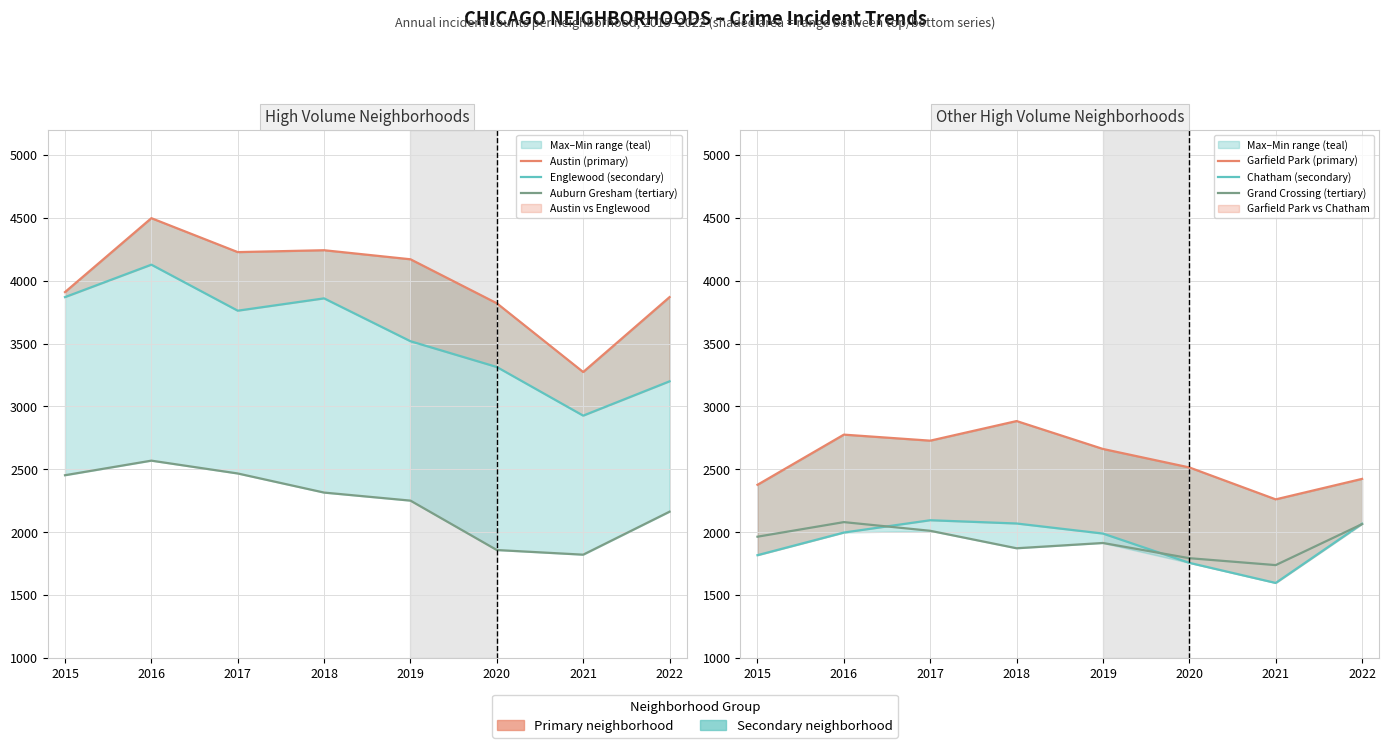

At which category is the sum across all series the highest?

2016